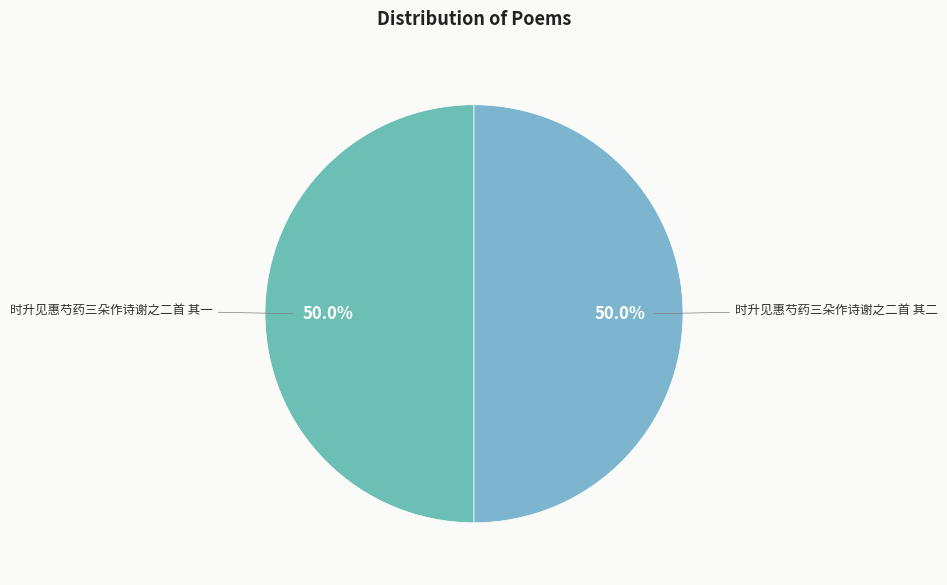

How many slices are in this pie chart?

2